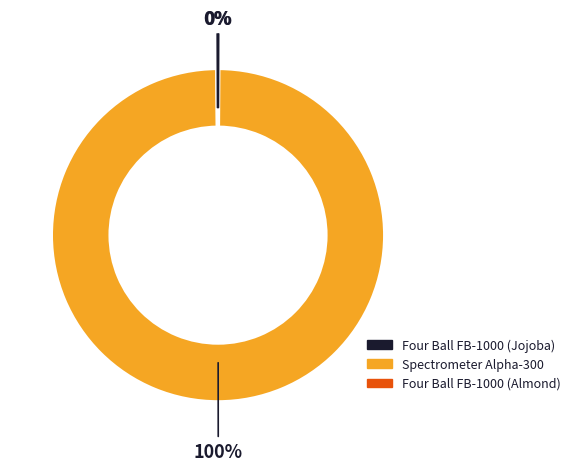

To the nearest percent, what is the average slice percentage?

33%